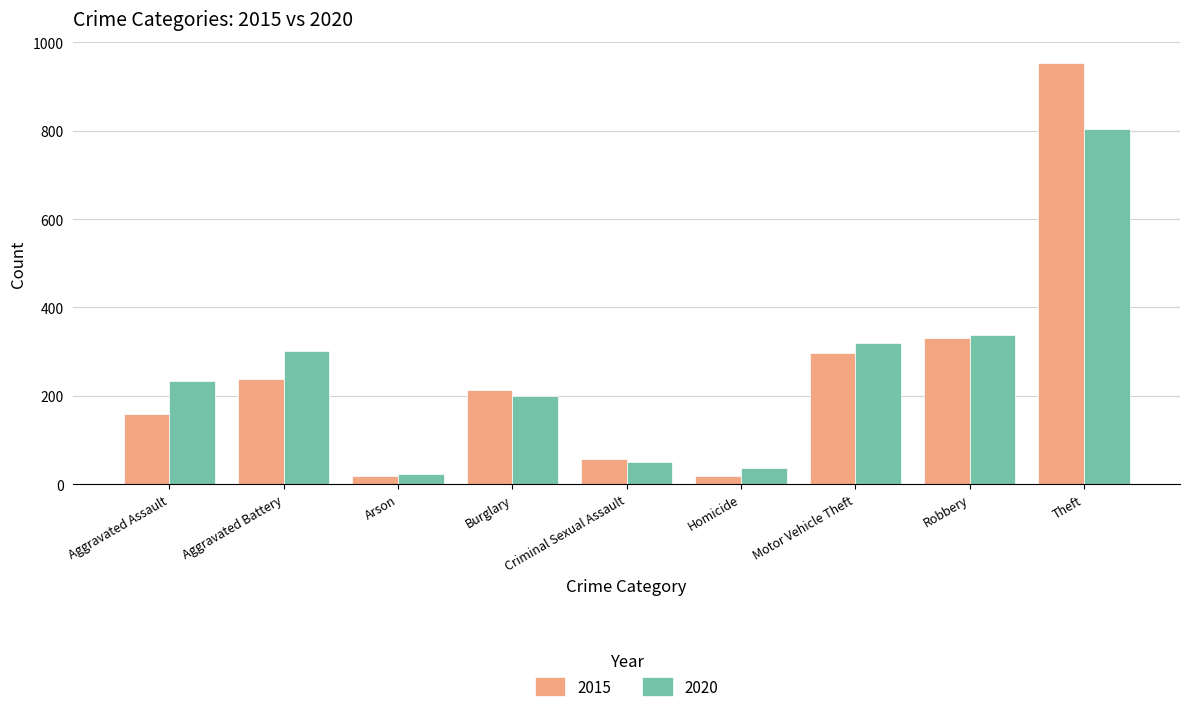

What are all the series names shown in the legend?

2015, 2020